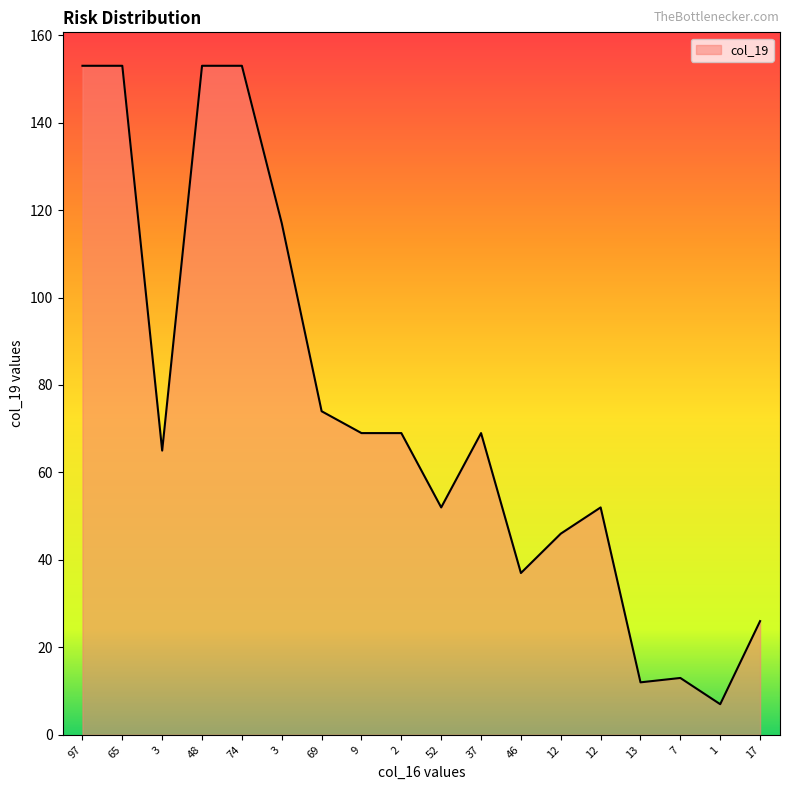

What is the sum of the values at 97 and 69?

227